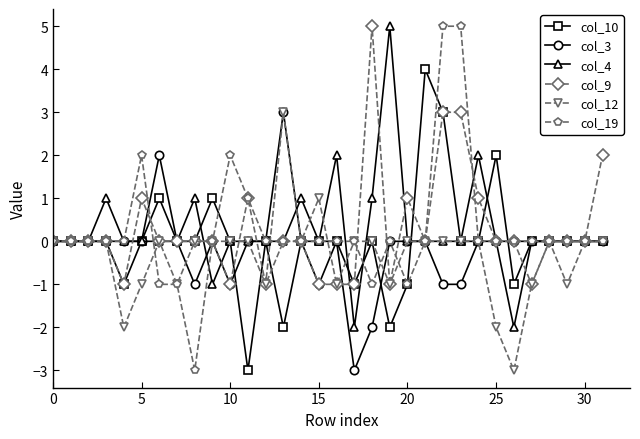

Which series has the widest spread of values?

col_19